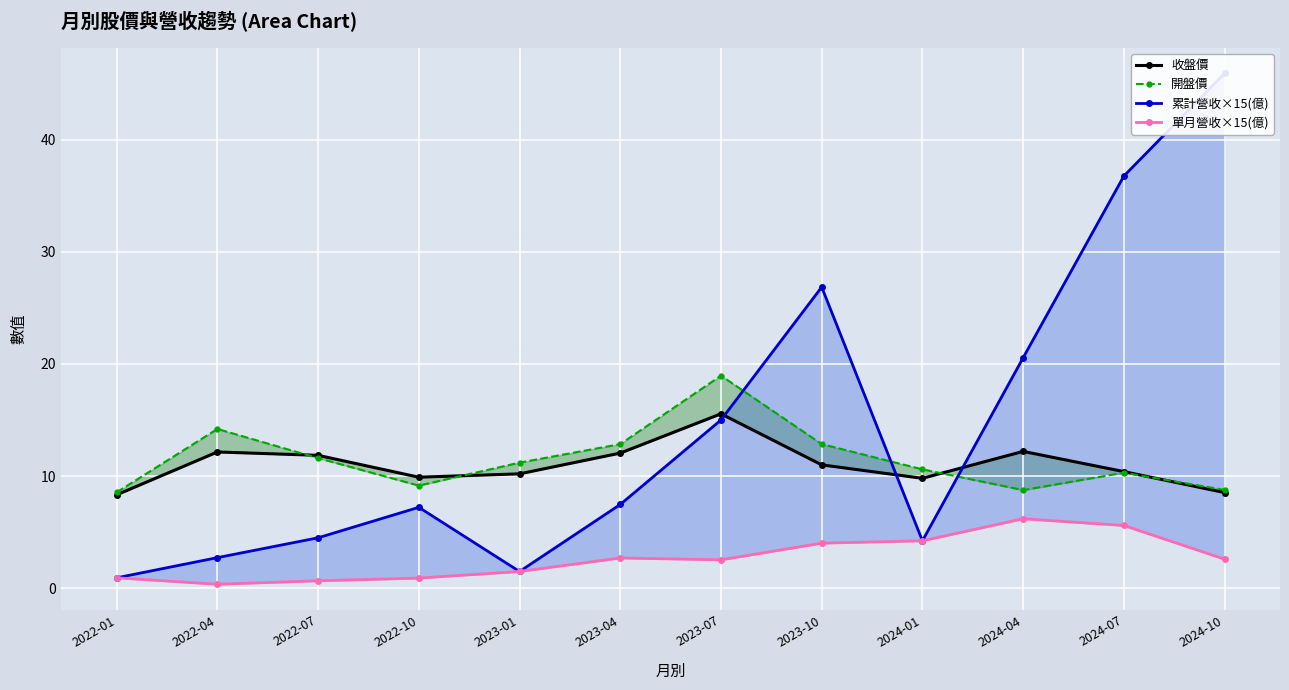

True or false: 單月營收×15(億) and 開盤價 intersect in this chart.

False